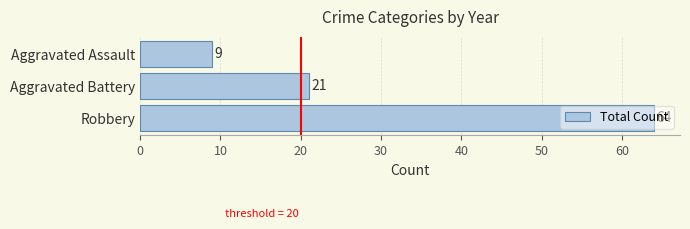

The value at Robbery is 64. True or false?

True